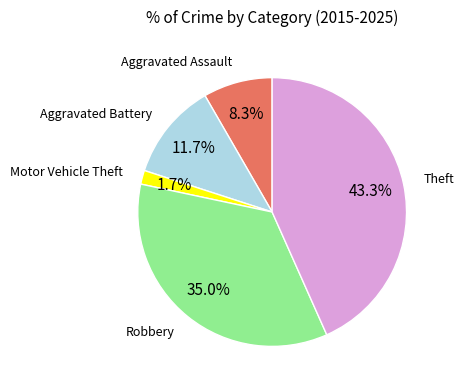

Is there a majority slice in this chart?

No